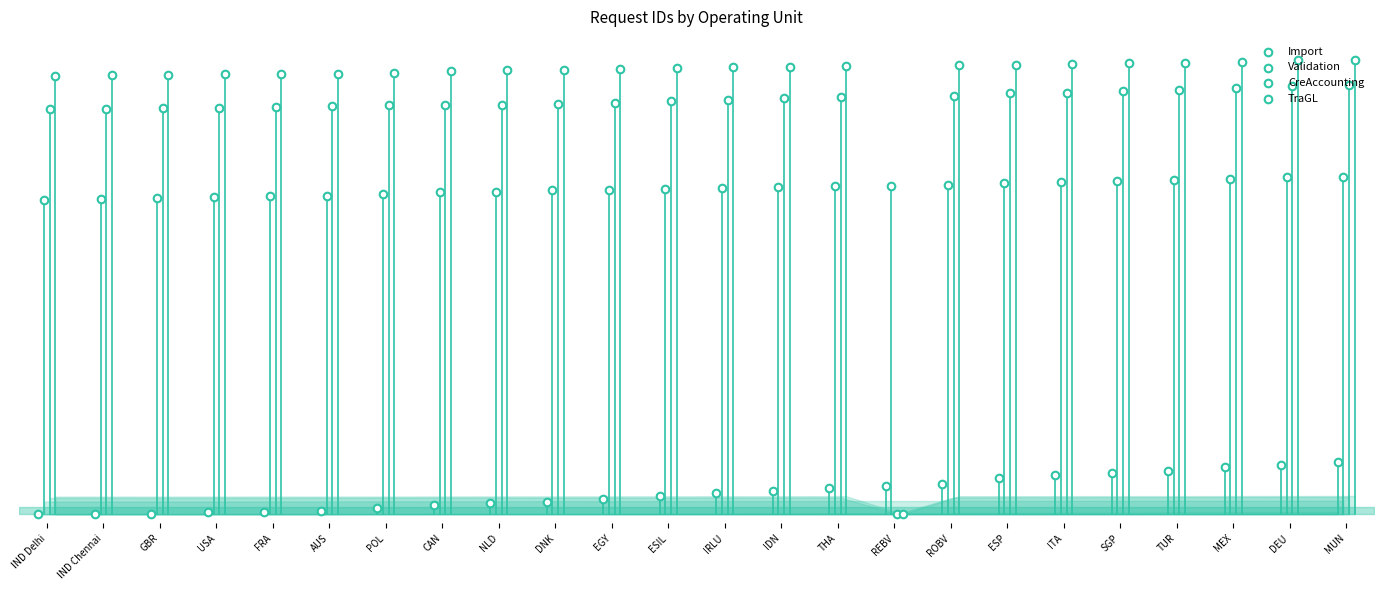

What is the total value across all series at ESP?

2.7